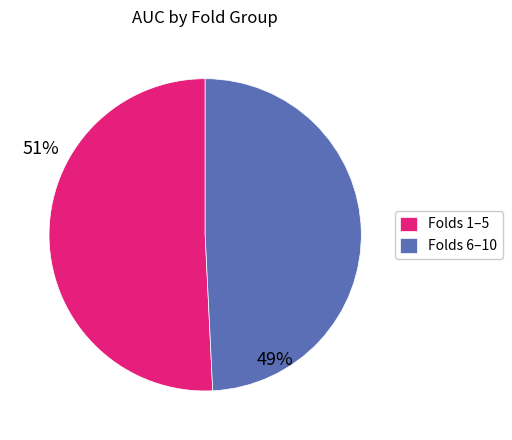

How many slices are in this pie chart?

2